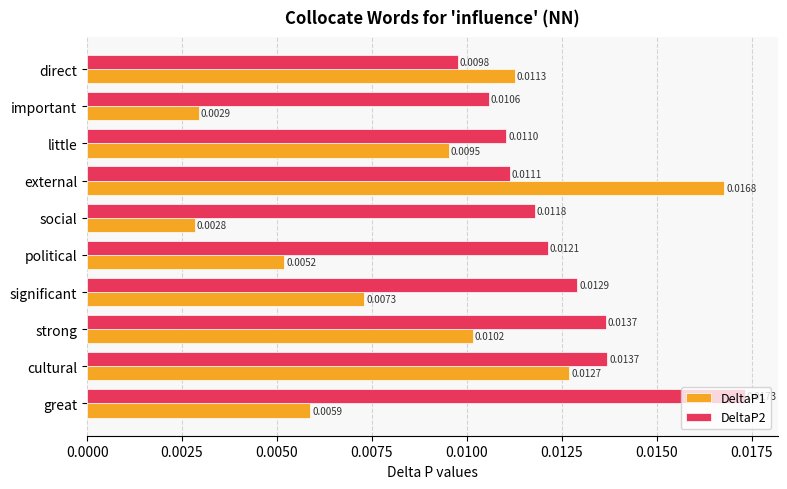

Between strong and external, which series saw the biggest shift?

DeltaP1